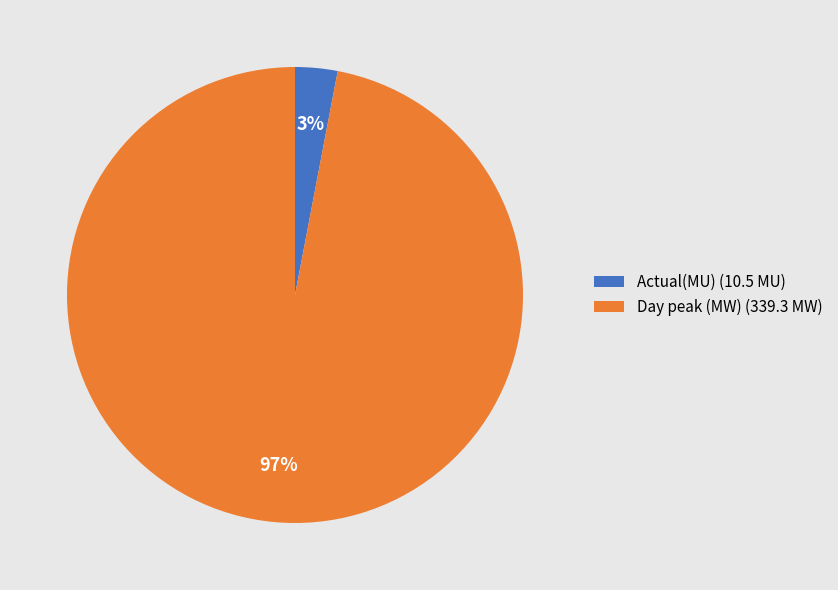

Is the sum of Actual(MU) (10.5 MU) and Day peak (MW) (339.3 MW) greater than half?

Yes